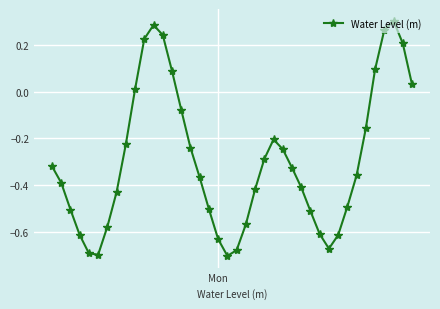

How many points are lower than both their immediate neighbors (excluding endpoints)?

3